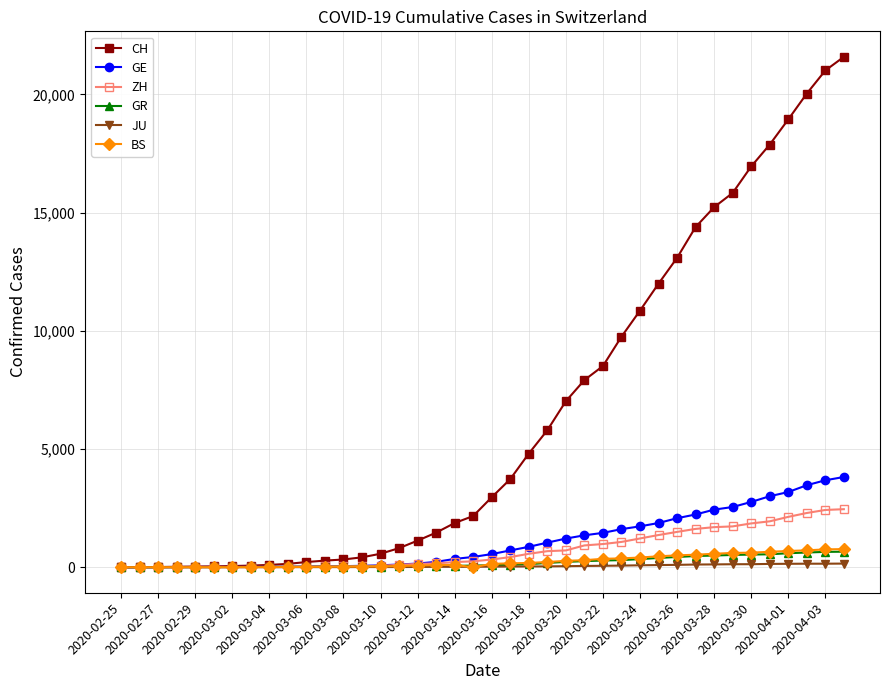

What is the difference between the maximum and minimum values in the BS series?

767